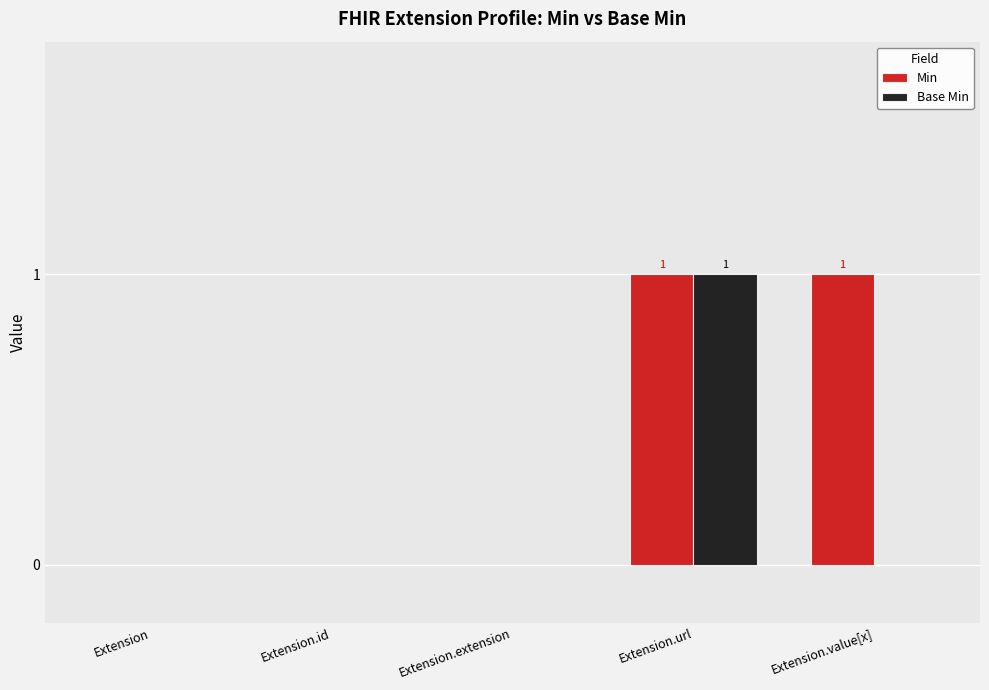

What are all the series names shown in the legend?

Min, Base Min